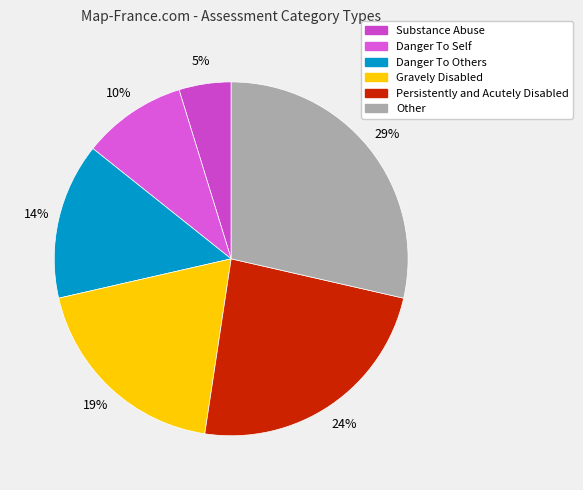

Which has a higher value, Danger To Self or Substance Abuse?

Danger To Self